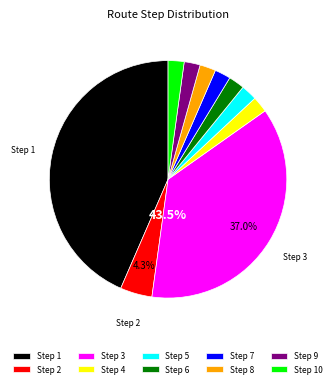

Does Step_ID 9 account for over 50% of the chart?

No